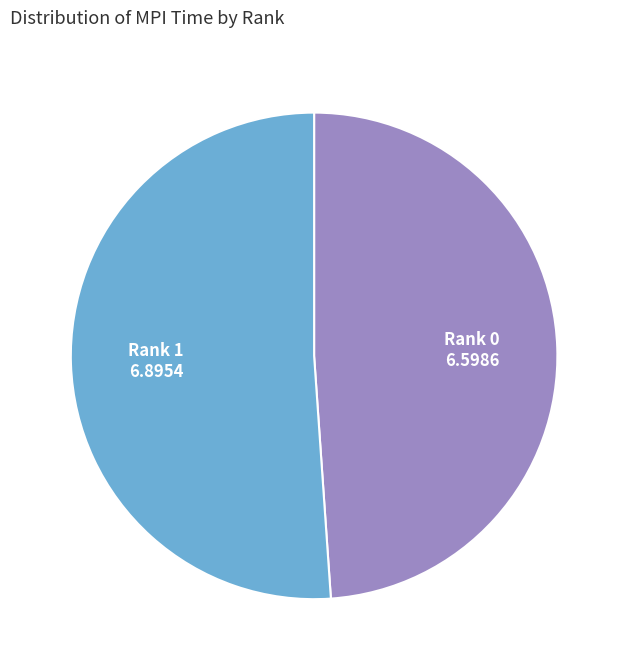

Does any single category account for the majority?

Yes